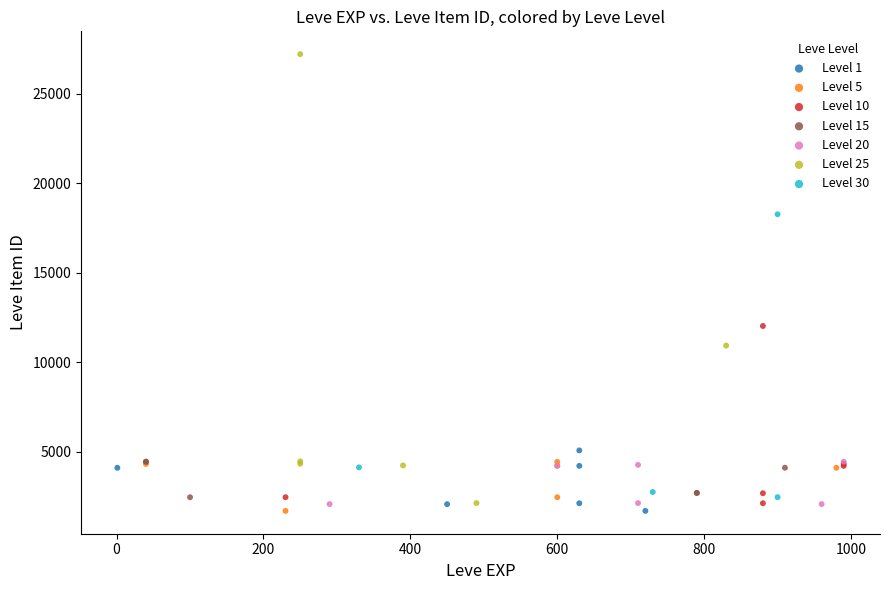

Which series has the widest spread of Y values?

Level 25